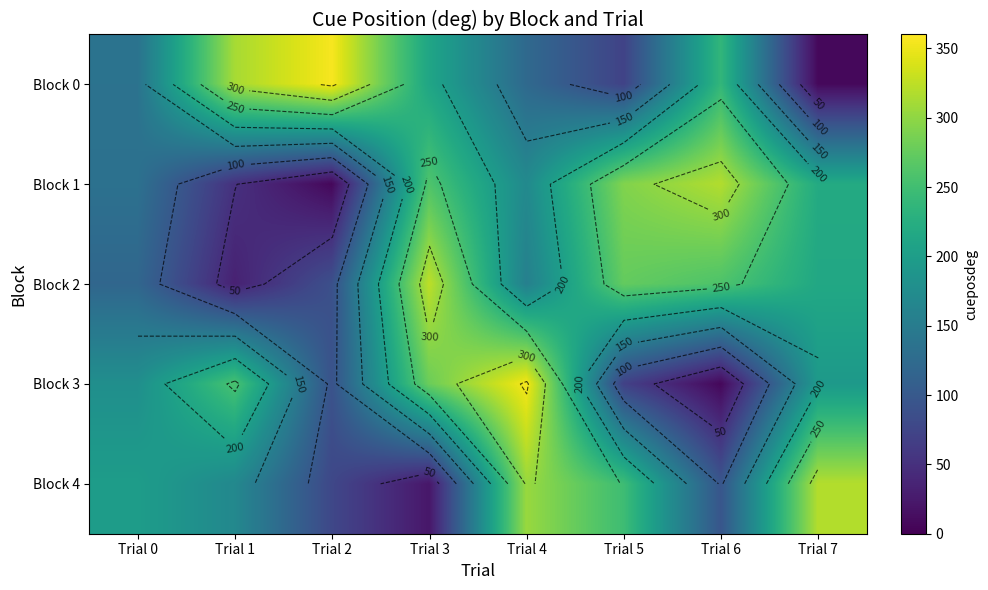

True or false: Block 2 has a value of 274.2 at Trial 5.

True